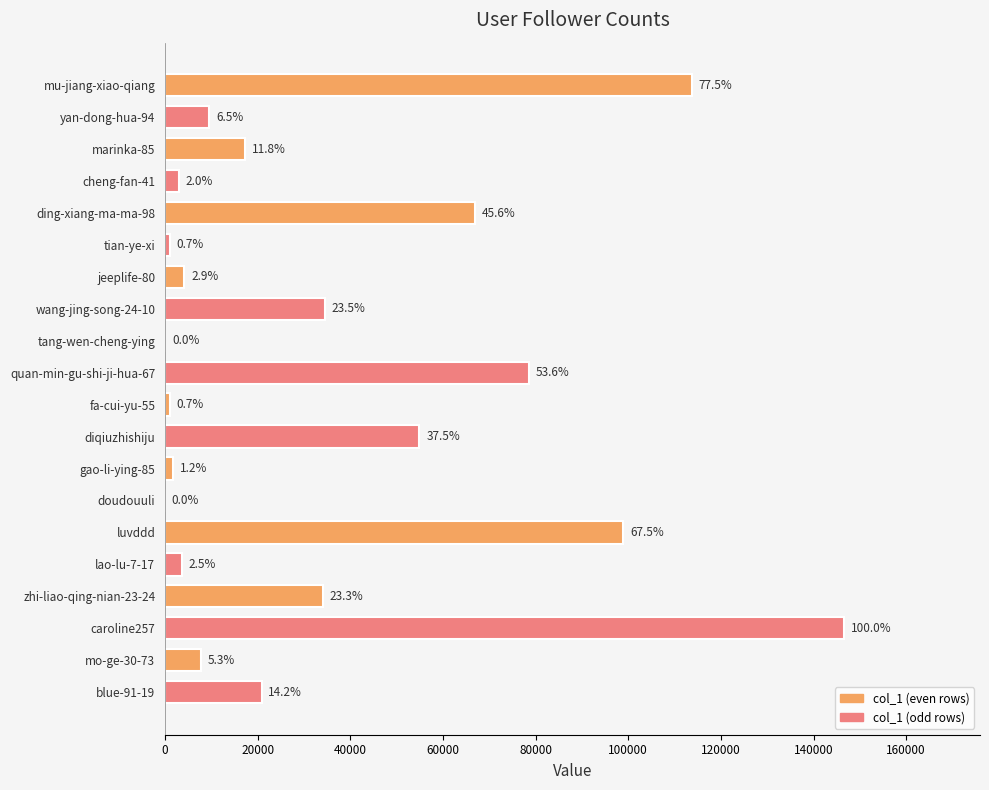

Are the bars horizontal?

Yes